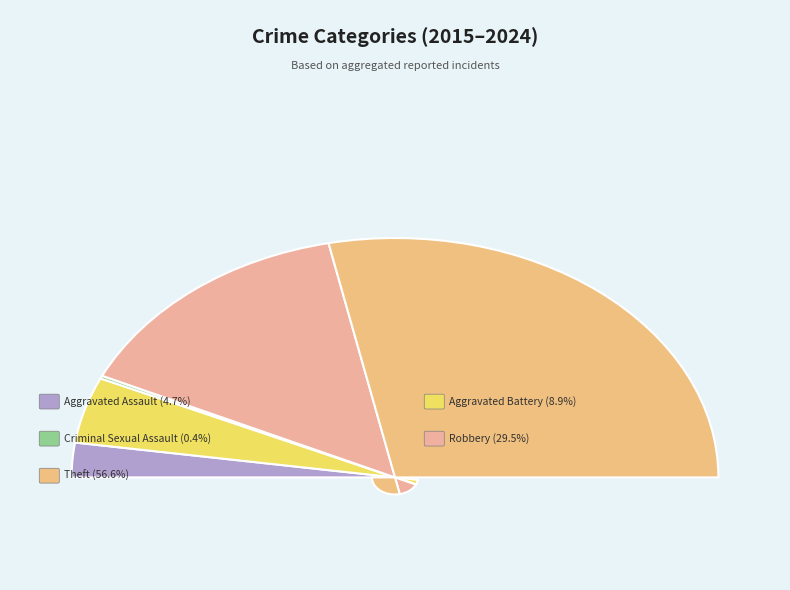

Does any single category account for the majority?

Yes